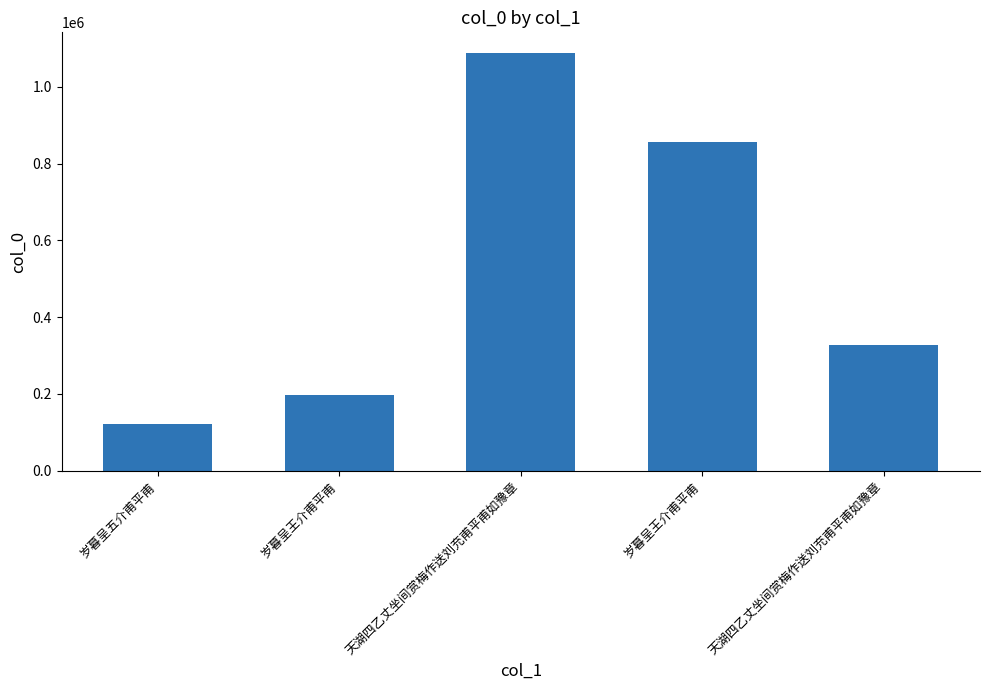

What is the difference between the second highest and minimum values?

734418